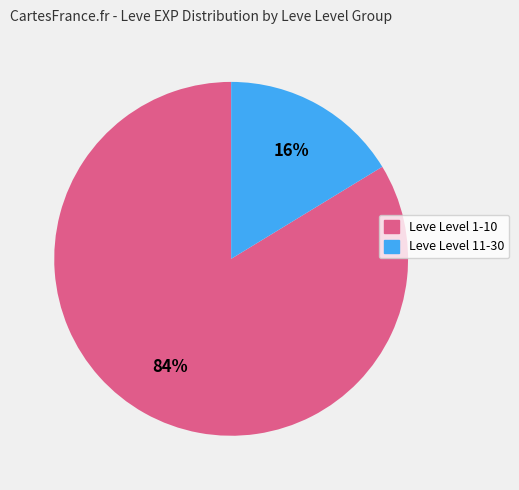

Count the number of slices in the pie.

2